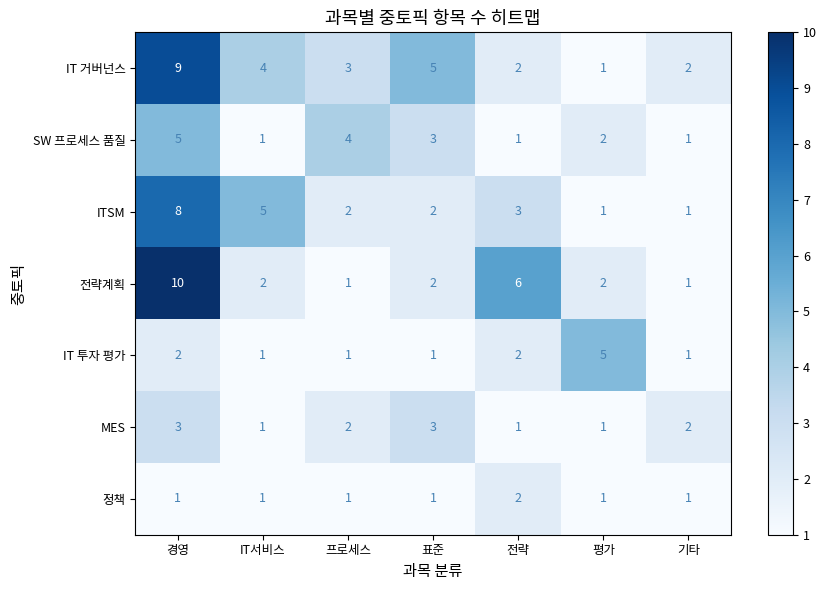

How many distinct data groups are displayed?

7